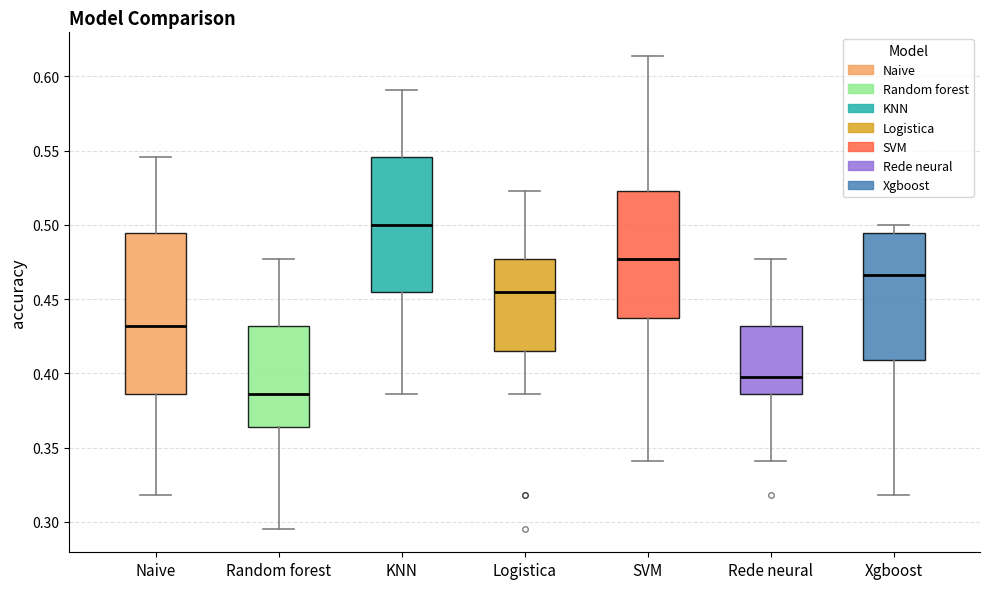

Reading left to right, transcribe this box plot: for each box, give where its median line is, the range the box spans, and where its two whiskers end, as read against the y-axis. The values are not printed on the chart, so give them approximately, as read against the axis.

Naive: median 0.430, box 0.385 to 0.495, whiskers 0.320 to 0.545
Random forest: median 0.385, box 0.365 to 0.430, whiskers 0.295 to 0.475
KNN: median 0.500, box 0.455 to 0.545, whiskers 0.385 to 0.590
Logistica: median 0.455, box 0.415 to 0.475, whiskers 0.385 to 0.525
SVM: median 0.475, box 0.440 to 0.525, whiskers 0.340 to 0.615
Rede neural: median 0.400, box 0.385 to 0.430, whiskers 0.340 to 0.475
Xgboost: median 0.465, box 0.410 to 0.495, whiskers 0.320 to 0.500